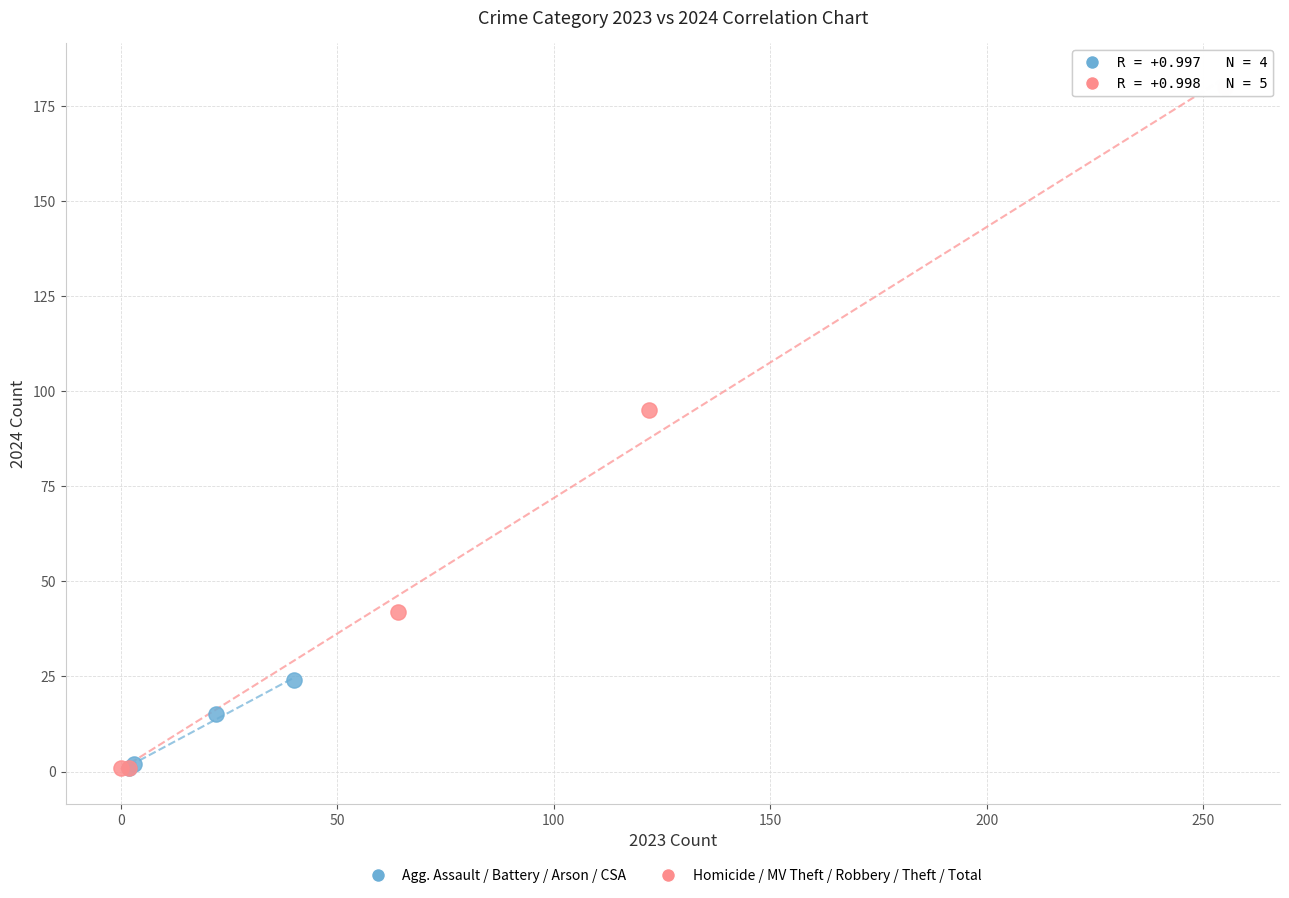

Which series contains the highest Y value?

Homicide / MV Theft / Robbery / Theft / Total